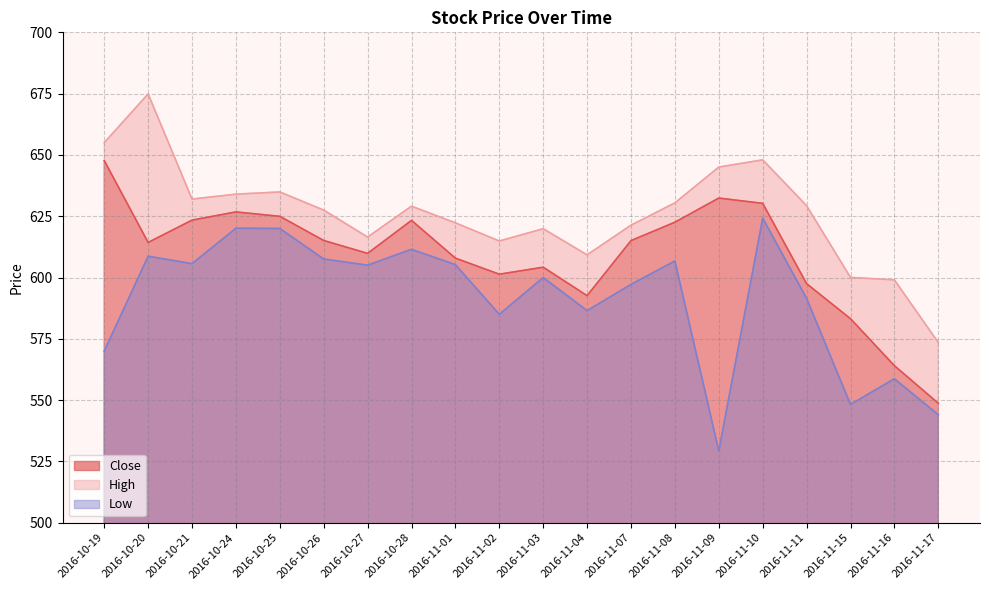

True or false: Close and Low cross at least once.

False